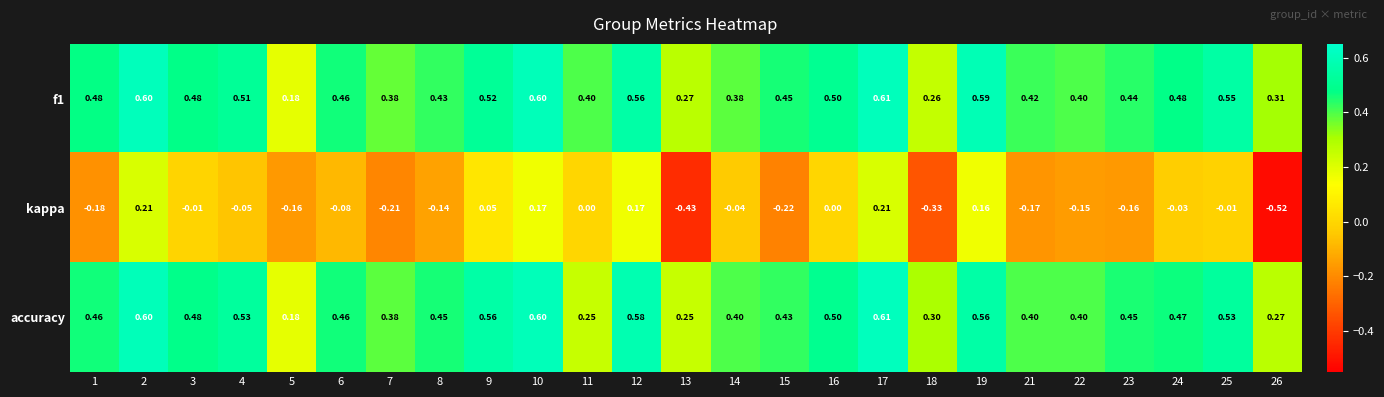

Is the value of f1 at 4 greater than the value of accuracy at 14?

Yes